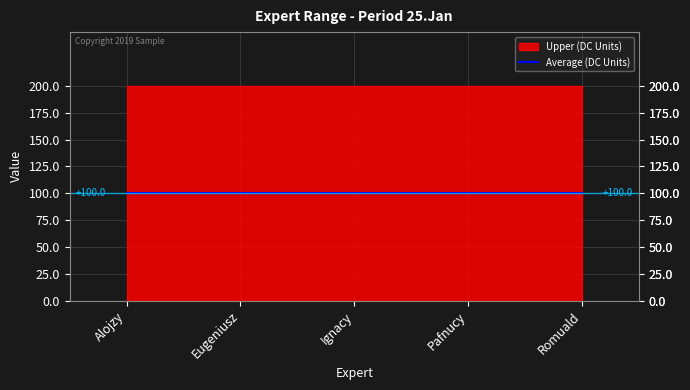

What is the minimum value for Upper?

200